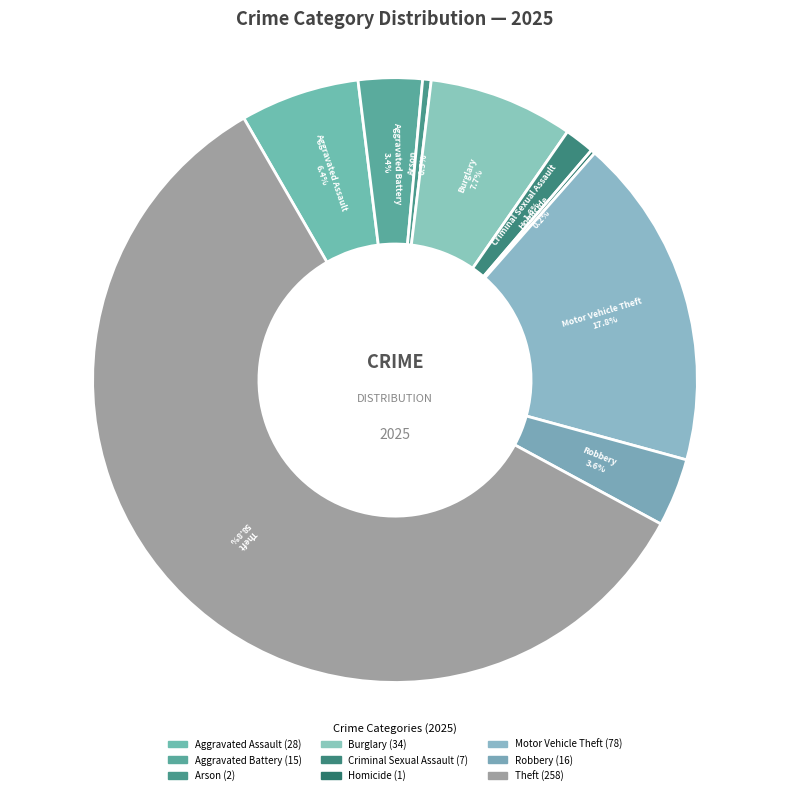

Is it true that Motor Vehicle Theft is 18% of the pie?

True